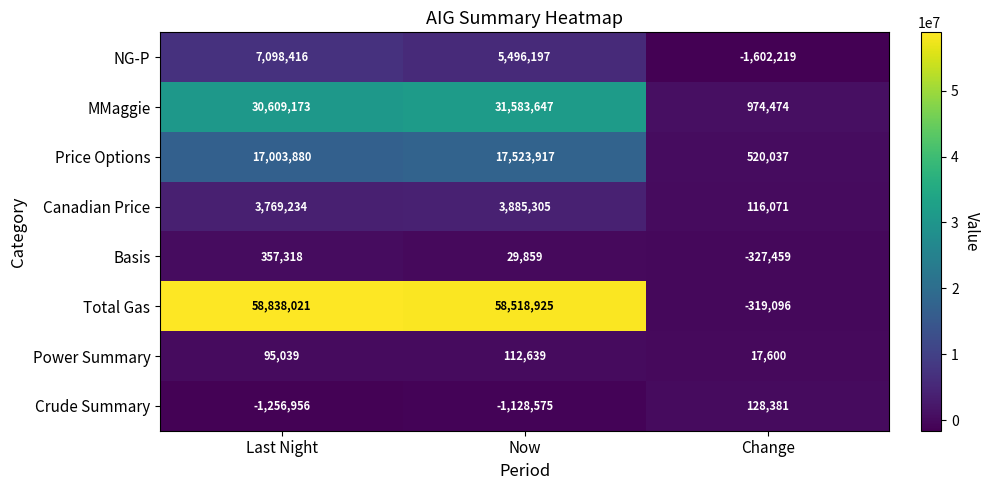

What is the total value across all series at Now?

116021914